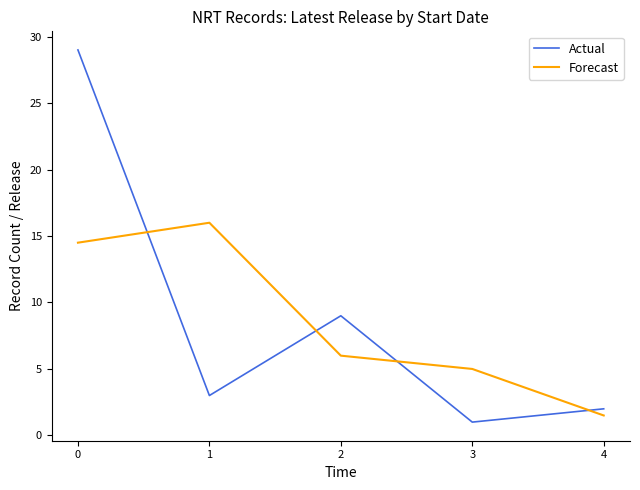

What is the difference between the maximum and minimum values in the Forecast series?

14.5